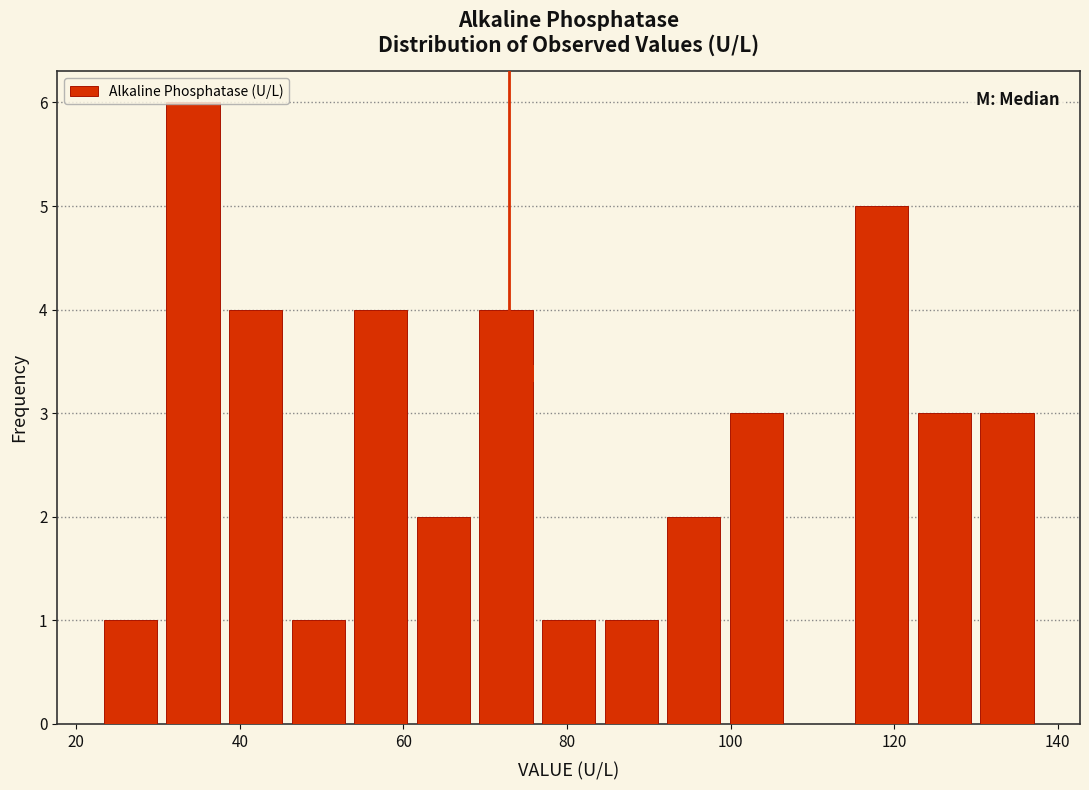

Around what value on the x-axis is the tallest bar? Give the approximate position of its centre, as read against the axis.

34